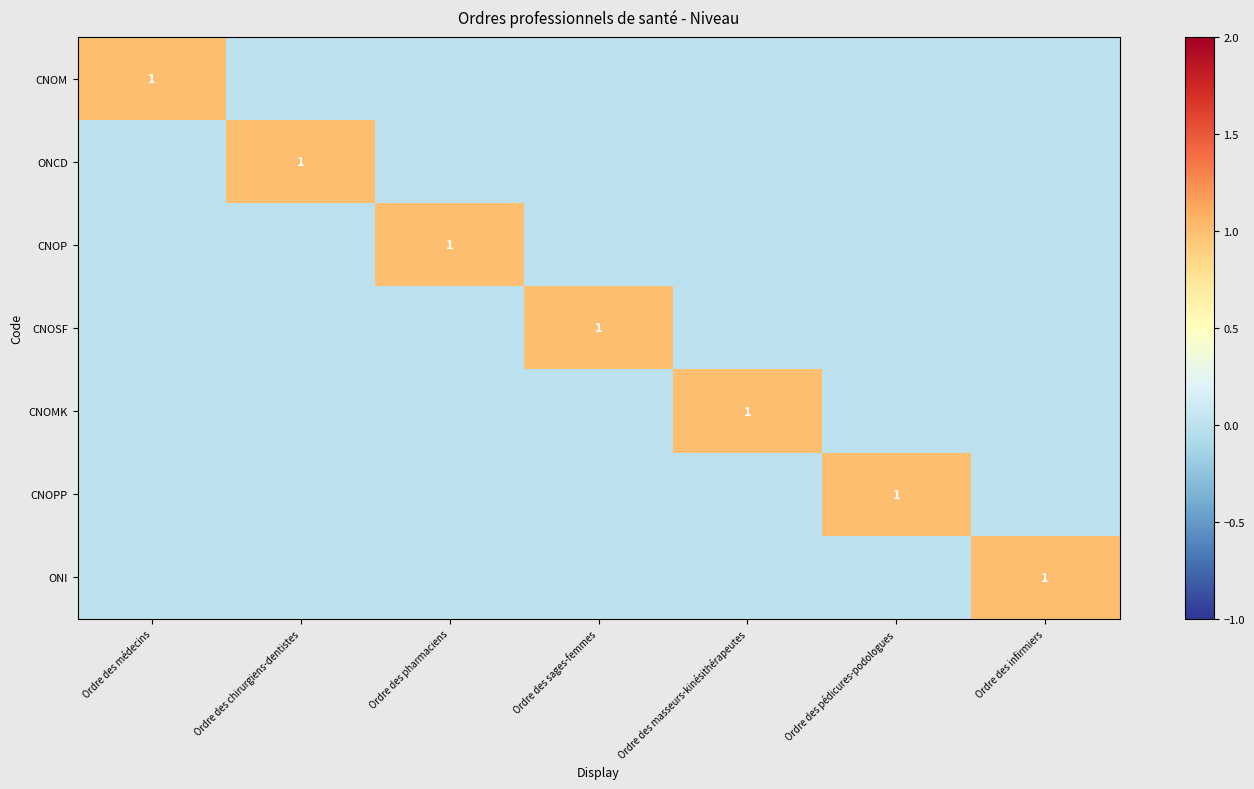

The value of ONI at Ordre des infirmiers is 1. True or false?

True